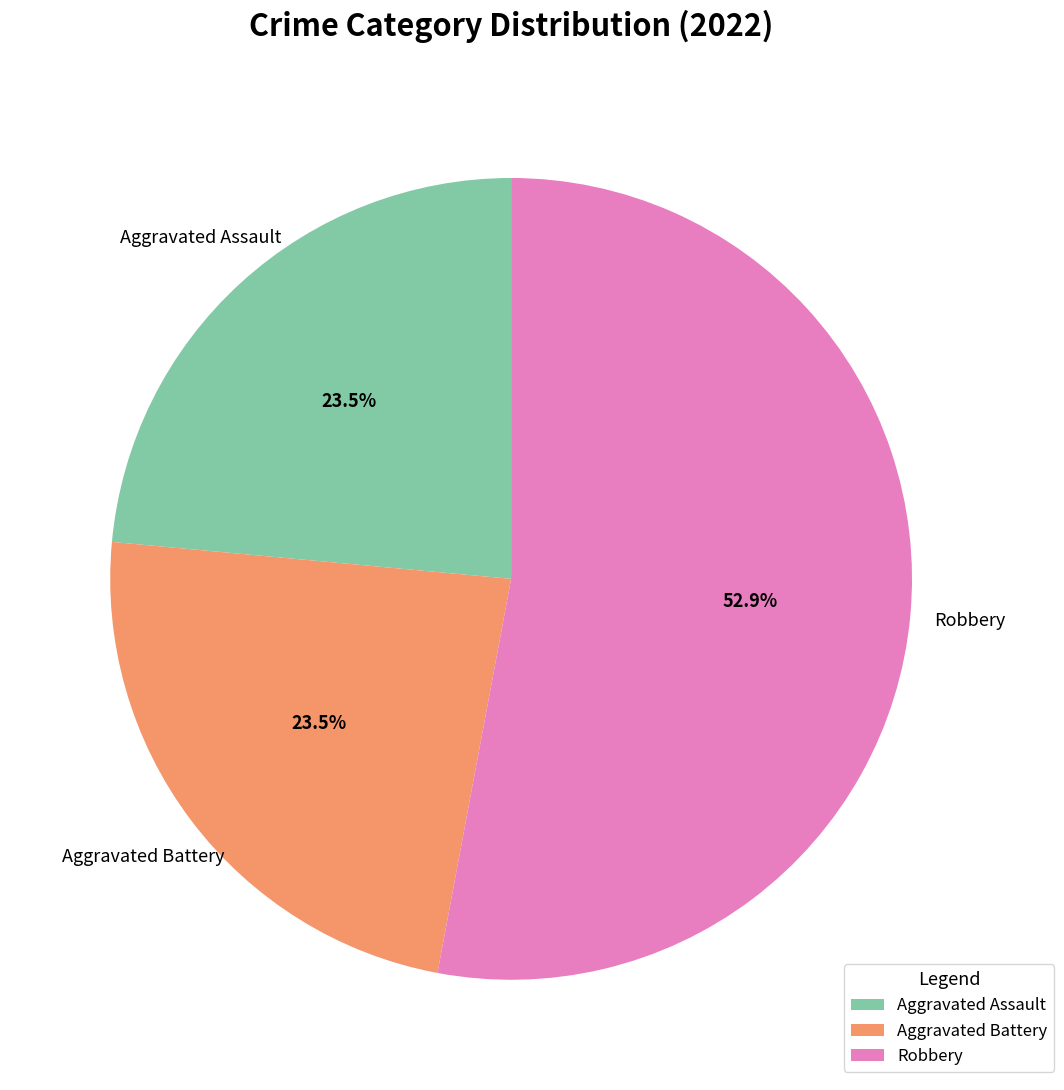

Count the number of slices in the pie.

3